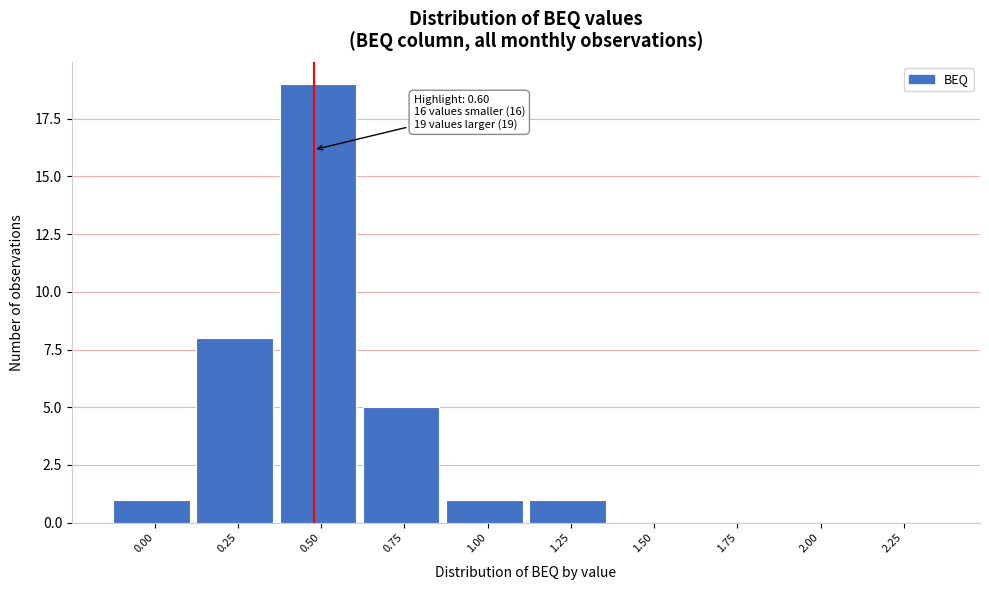

Reading left to right, extract all data points from this chart.

0.00=1	0.25=8	0.50=19	0.75=5	1.00=1	1.25=1	1.50=0	1.75=0	2.00=0	2.25=0